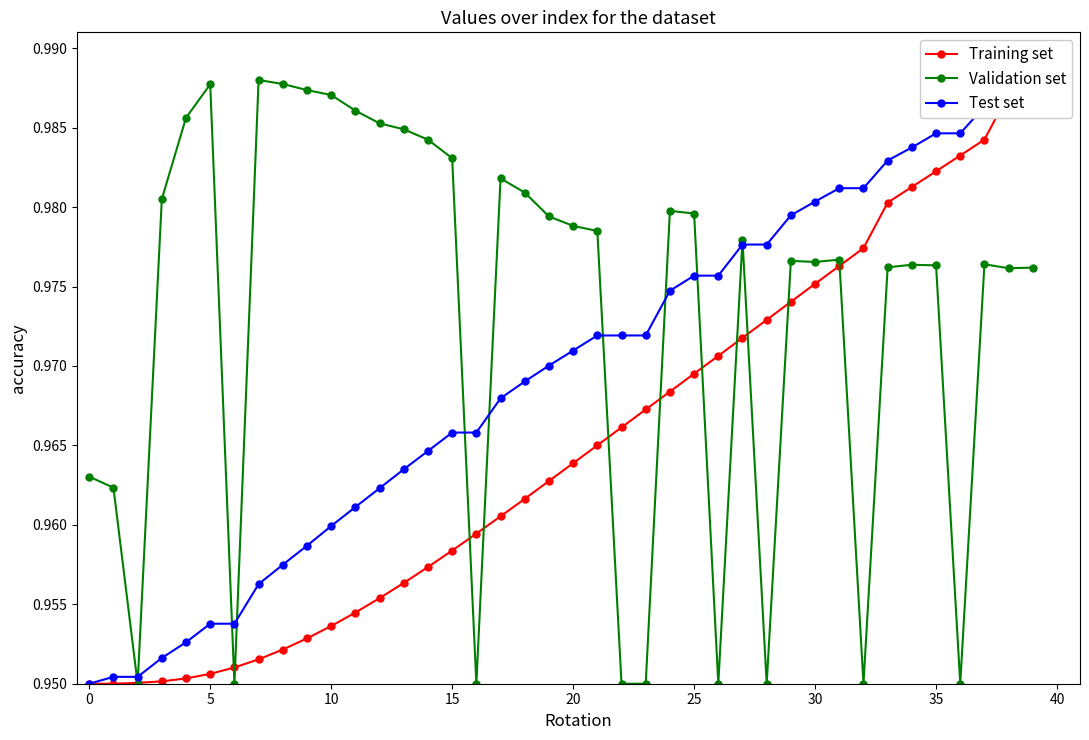

What are all the series names shown in the legend?

Training set, Validation set, Test set